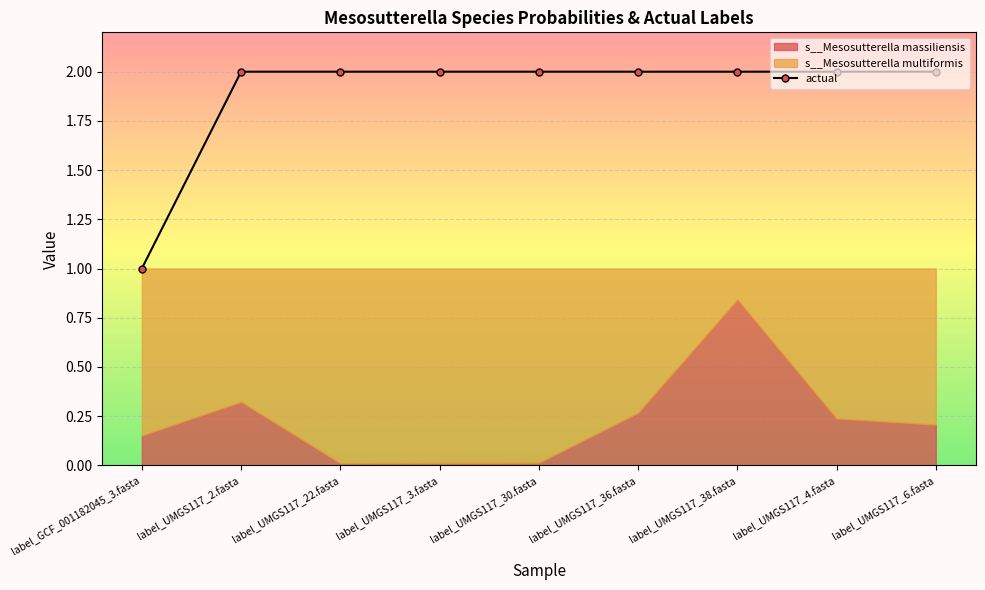

Approximately how many times larger is the value at label_UMGS117_2.fasta compared to label_UMGS117_4.fasta?

1.0